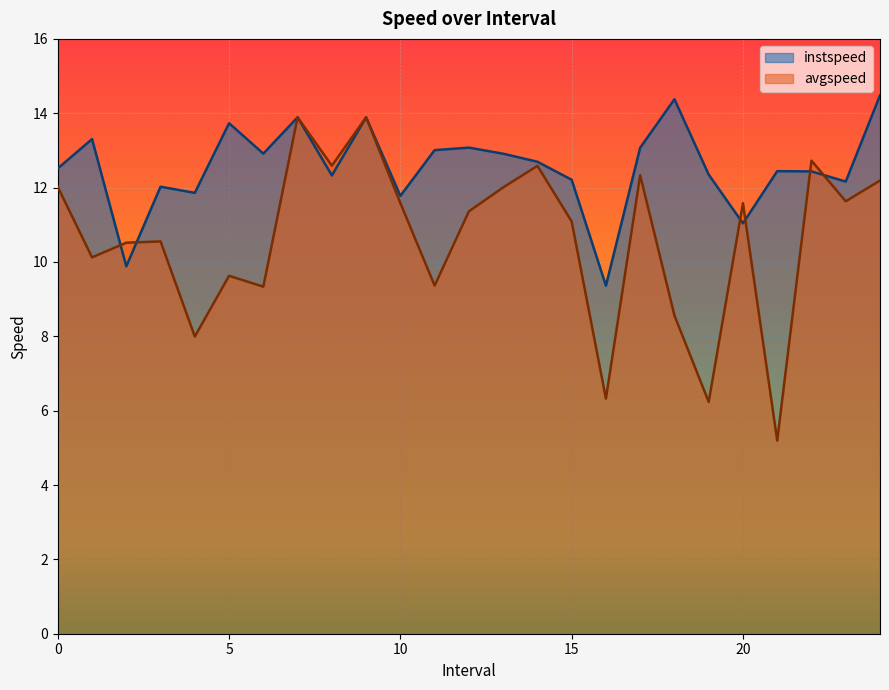

Is it true that avgspeed equals 12.2 at 24?

True